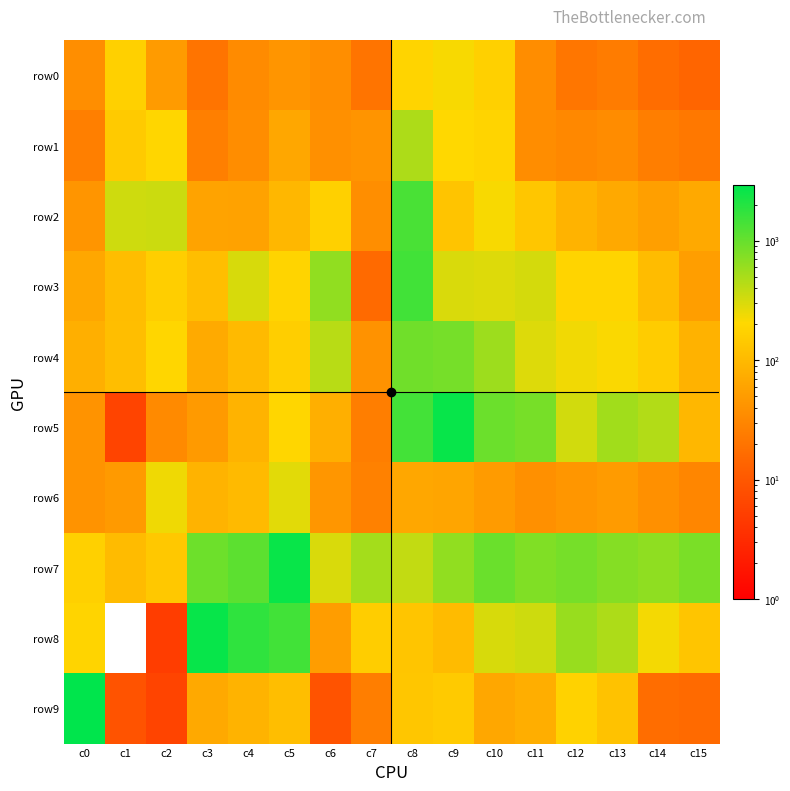

At c6, list the series in order from smallest to largest.

row9, row0, row1, row6, row8, row5, row2, row7, row4, row3